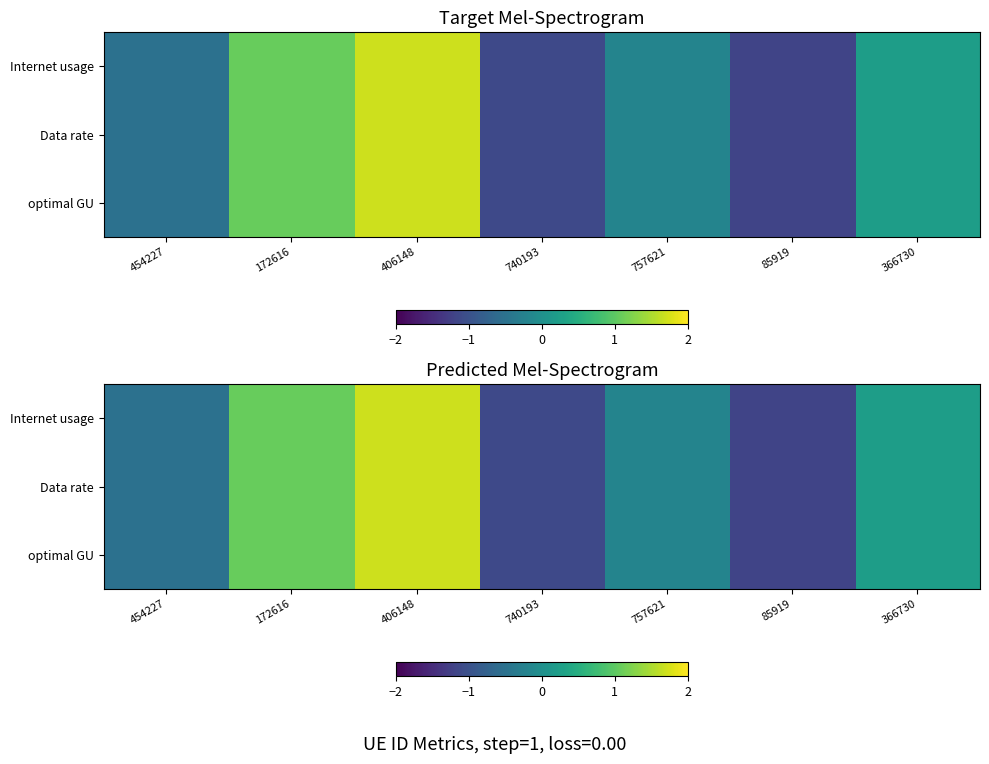

What is the total value across all series at 85919?

-3.5